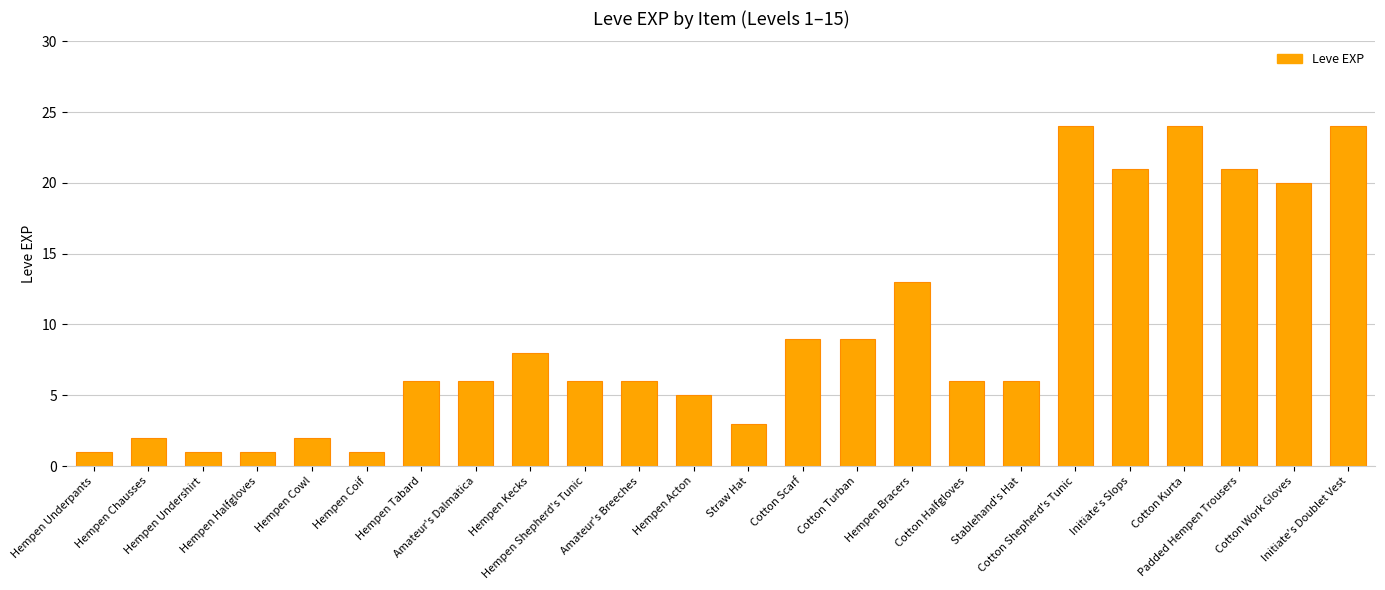

Reading left to right, extract all data points from this chart.

1	2	1	1	2	1	6	6	8	6	6	5	3	9	9	13	6	6	24	21	24	21	20	24